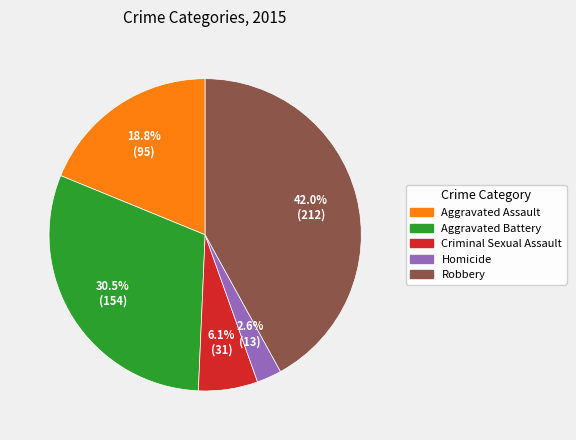

To the nearest percent, what is the average slice percentage?

20%